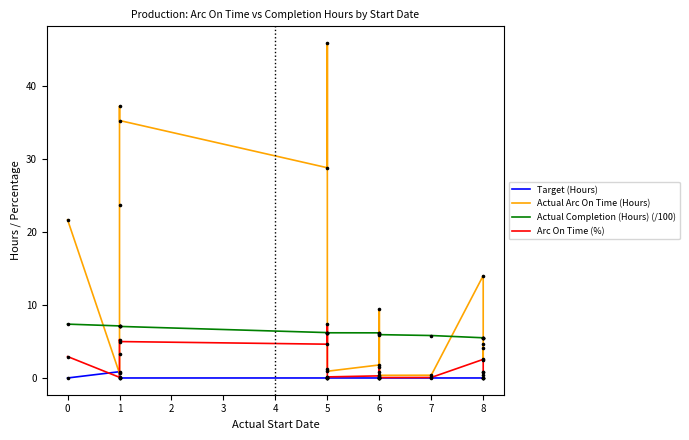

What are all the series names shown in the legend?

Target (Hours), Actual Arc On Time (Hours), Actual Completion (Hours) (/100), Arc On Time (%)